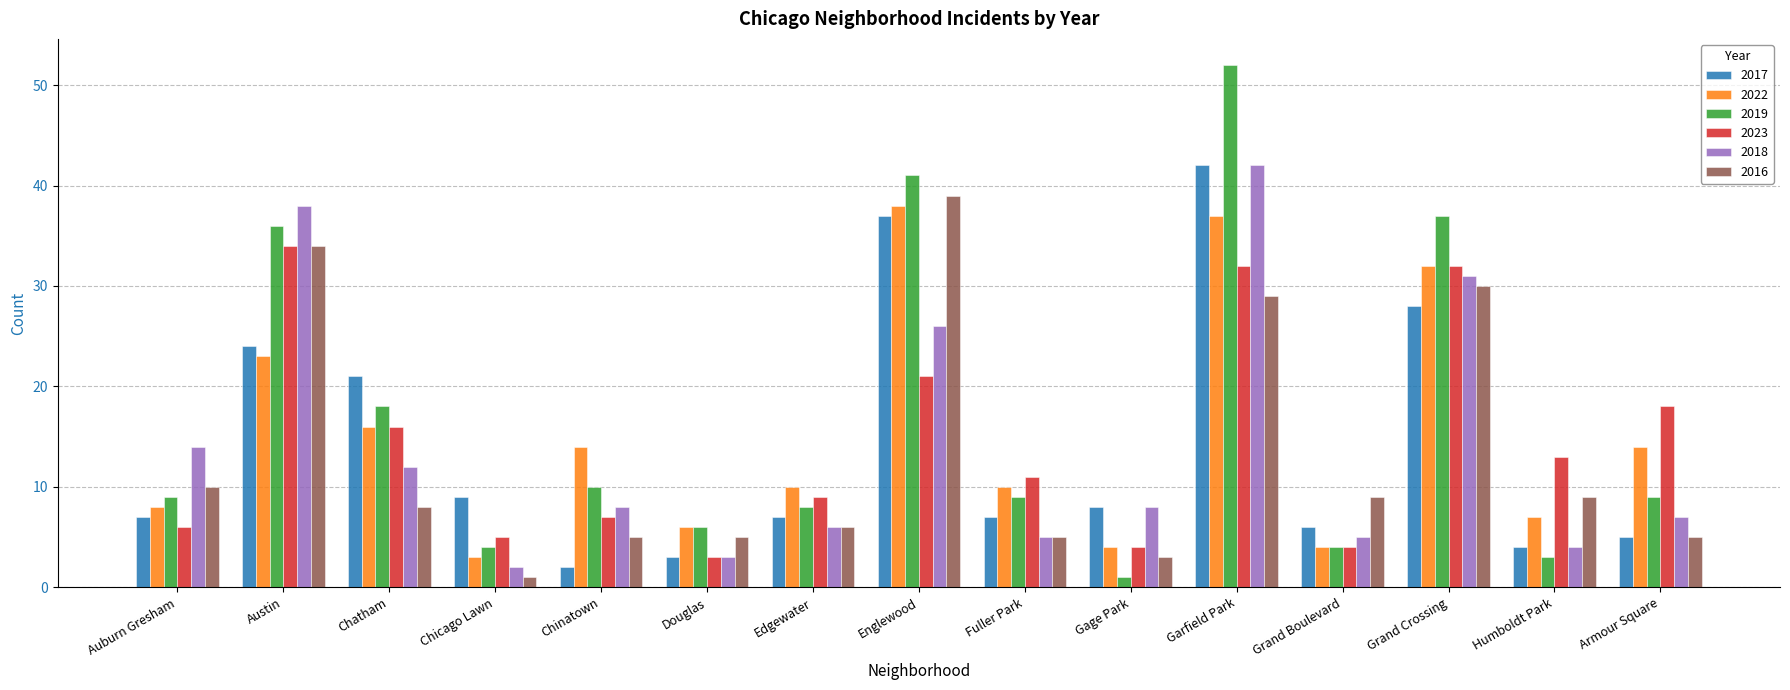

What is the spread (max minus min) of values at Garfield Park?

23